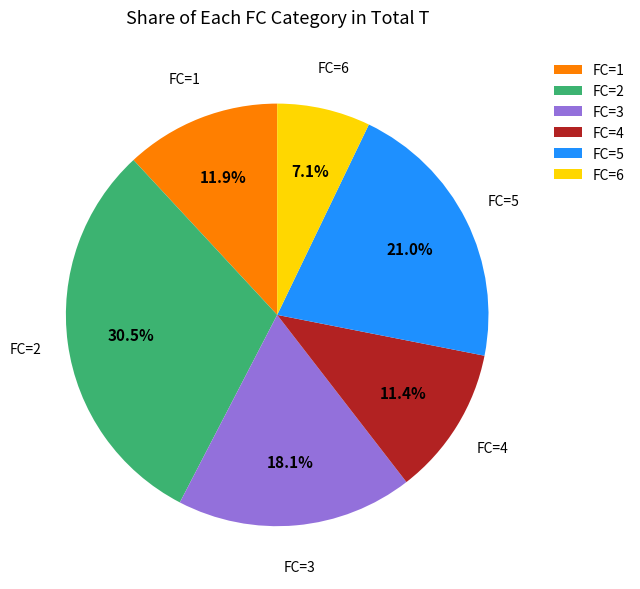

Which category has the biggest portion of the pie?

FC=2